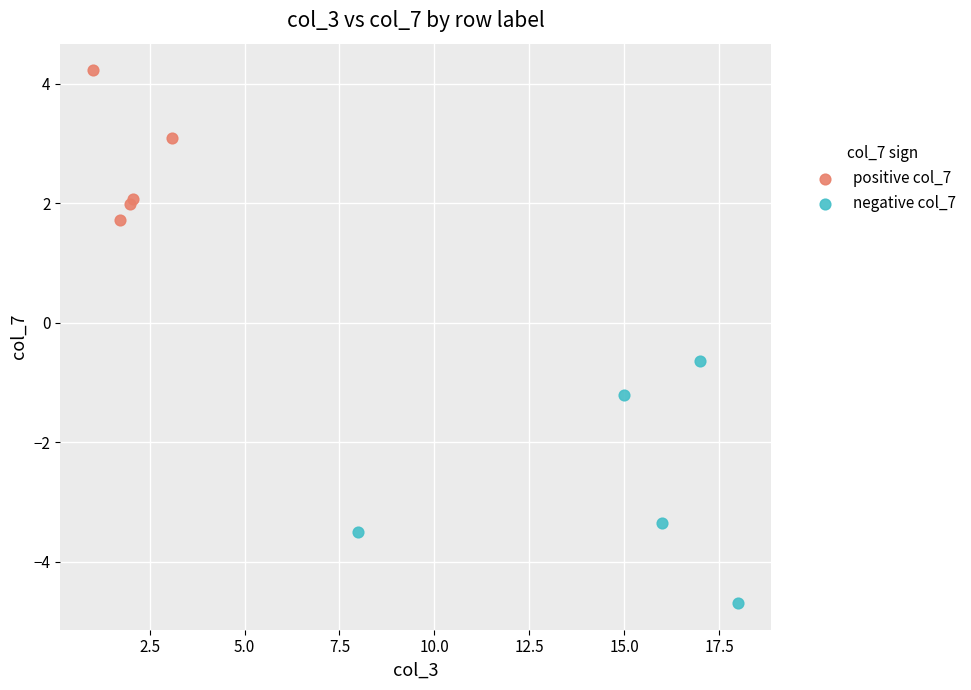

Which series reaches the maximum Y coordinate?

positive col_7